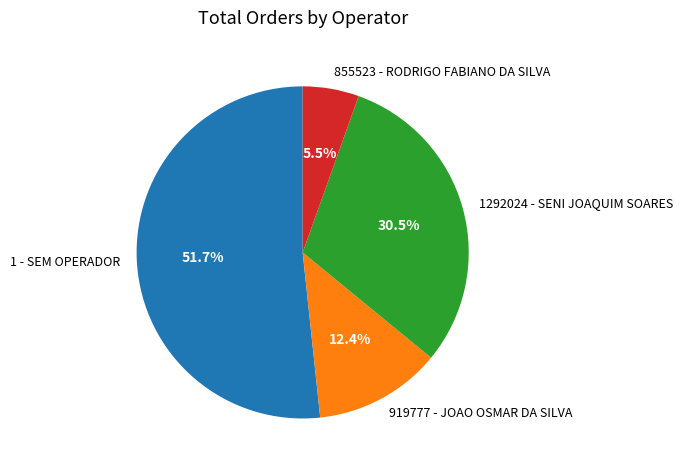

Between 919777 - JOAO OSMAR DA SILVA and 1 - SEM OPERADOR, which is larger?

1 - SEM OPERADOR